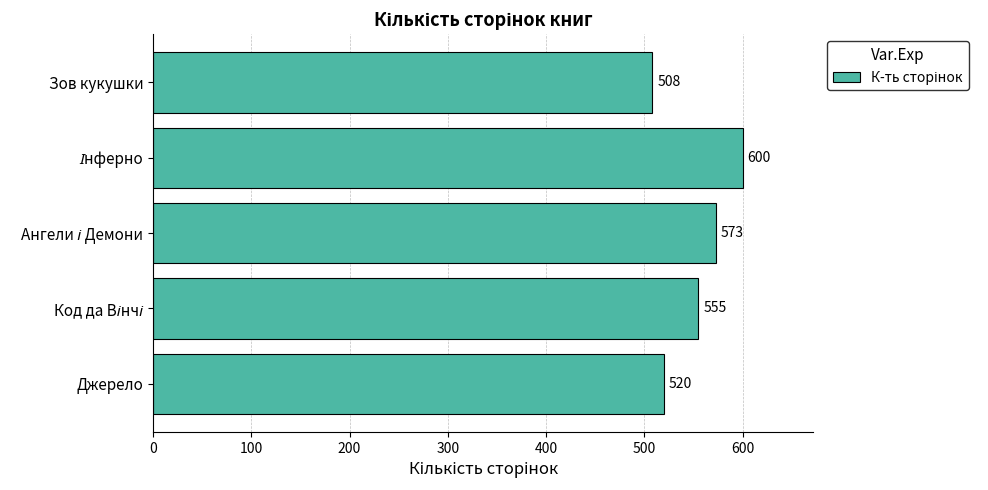

Count the values in the range 520 to 573.

3